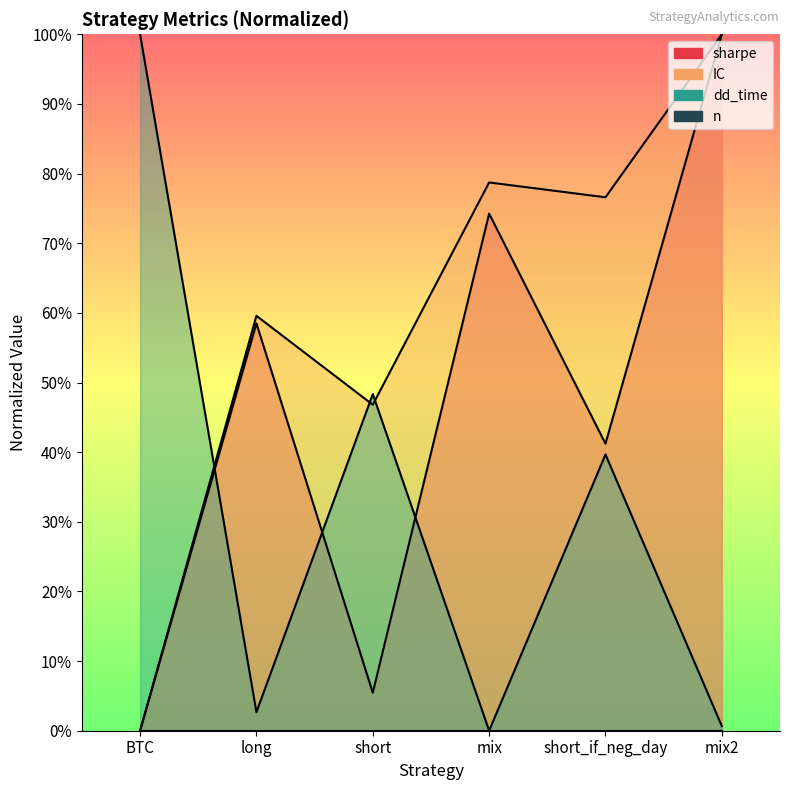

True or false: dd_time has more than 0 points higher than both neighbors.

True